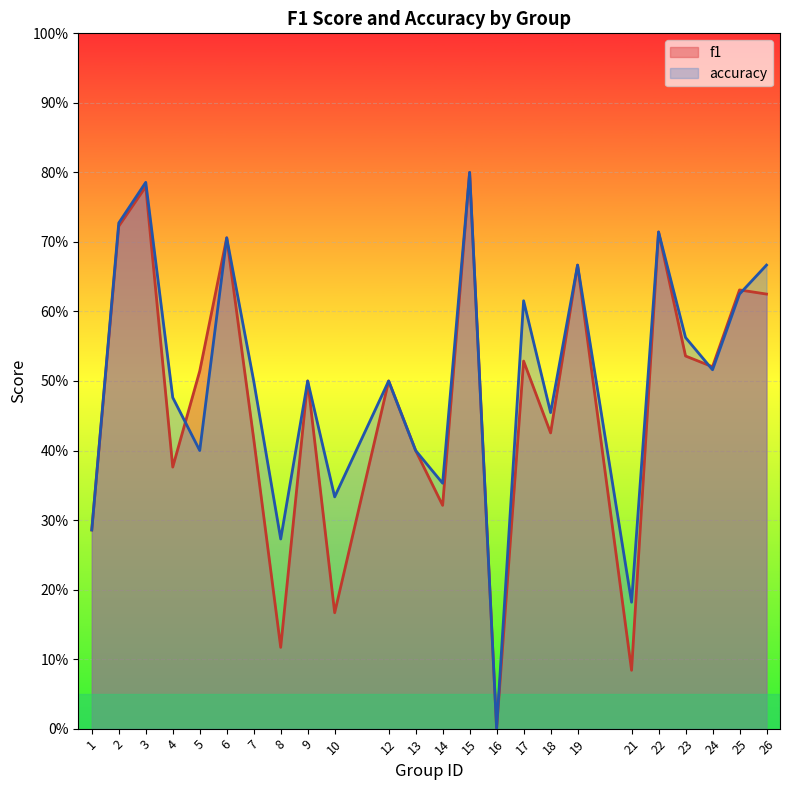

How many interior local valleys does the f1 series have?

8